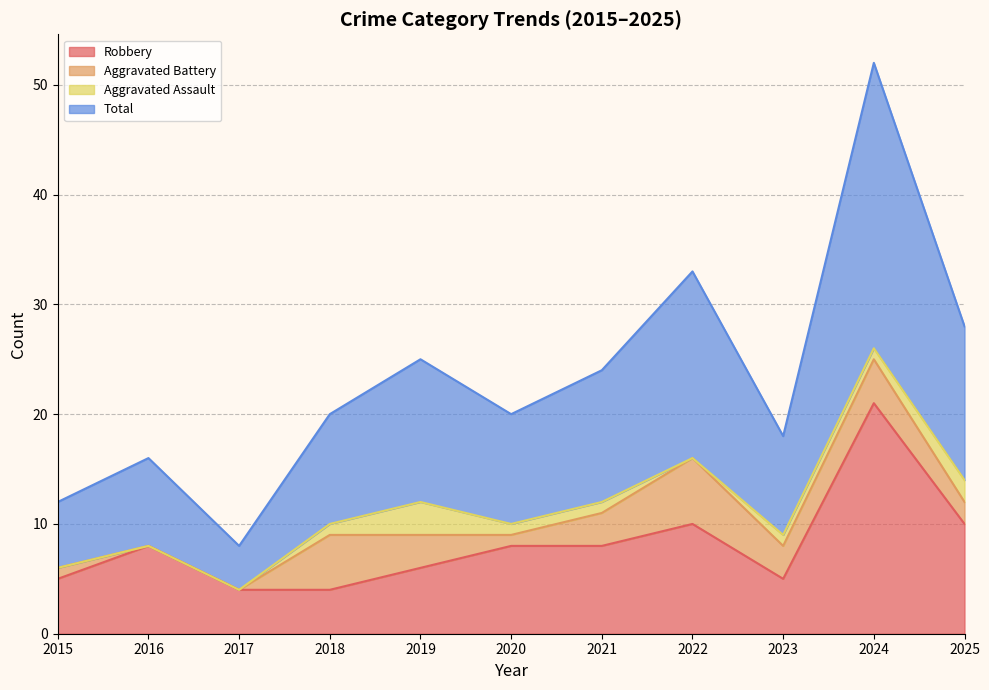

True or false: Robbery and Total cross at least once.

False